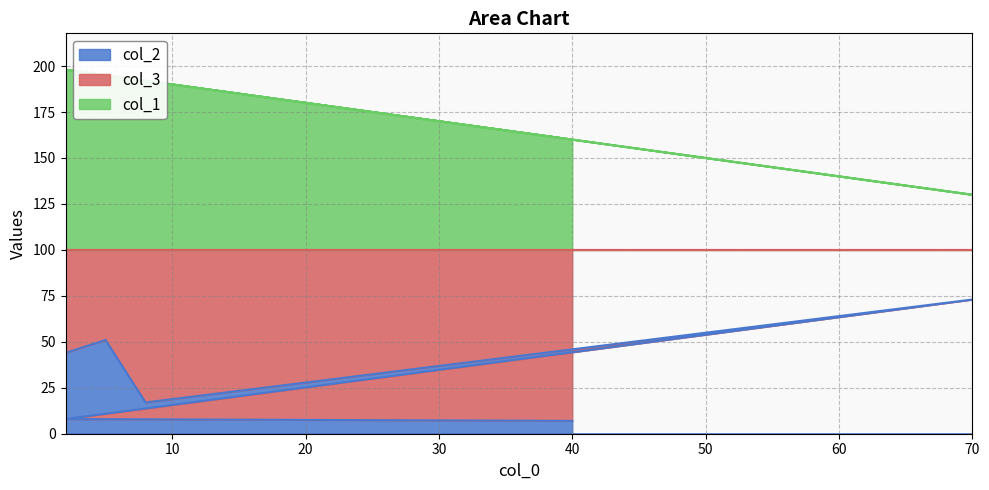

True or false: col_2 has a value of 73 at 70.

True